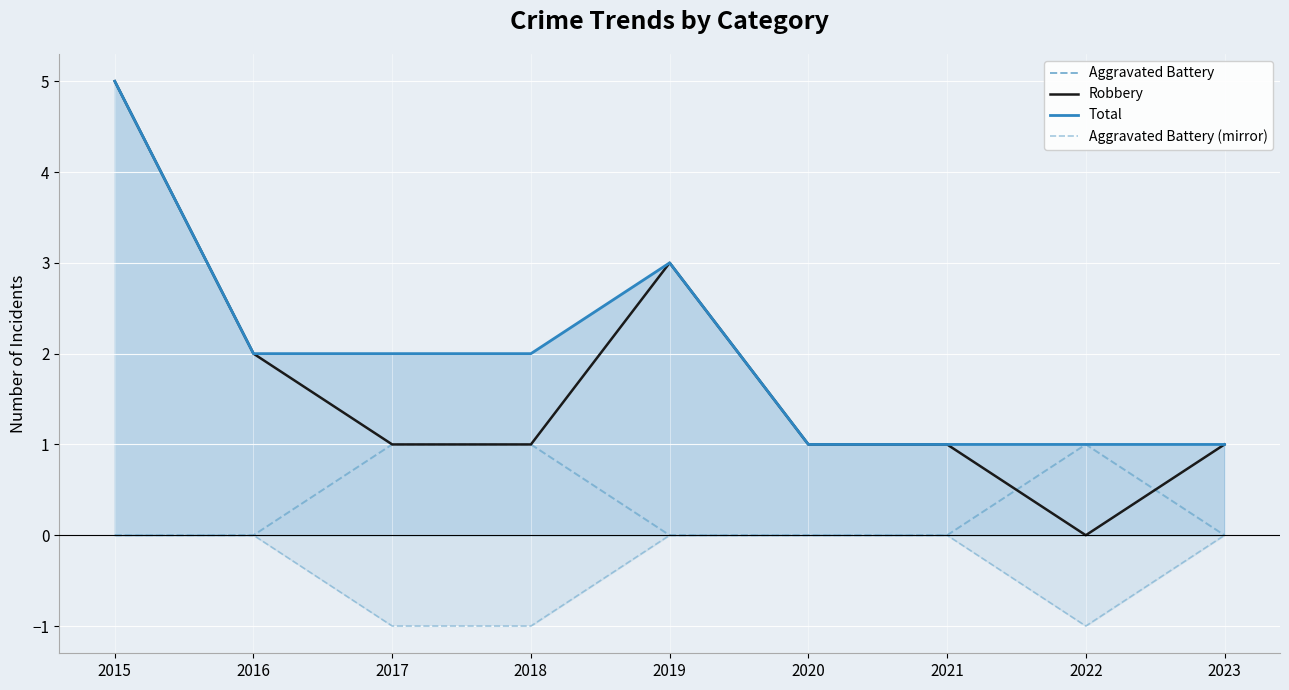

Which series has the largest range (max minus min)?

Robbery